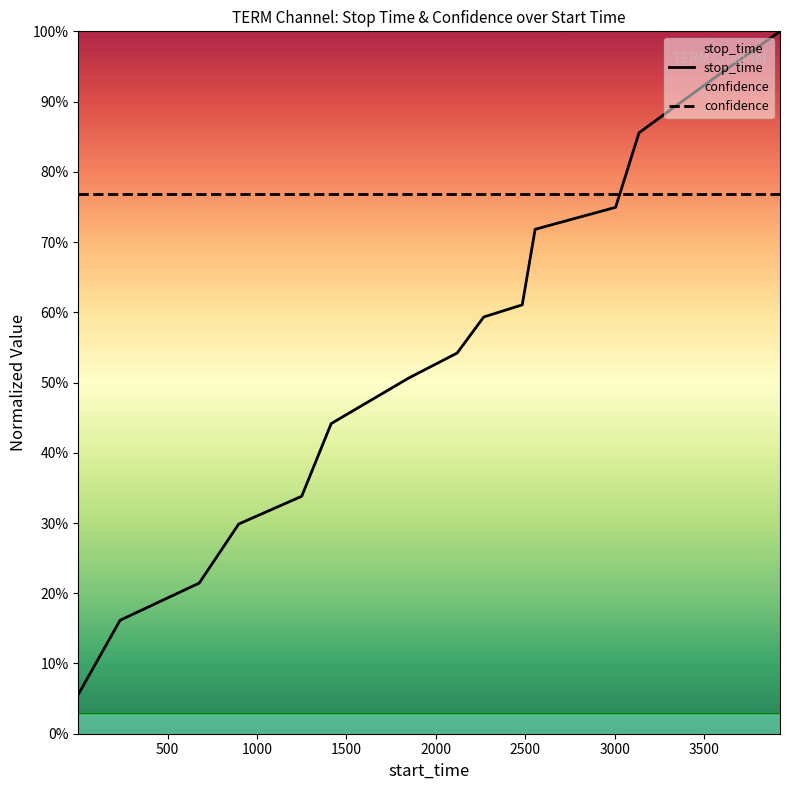

What is the value of the confidence point at the 5th from the left?

0.8